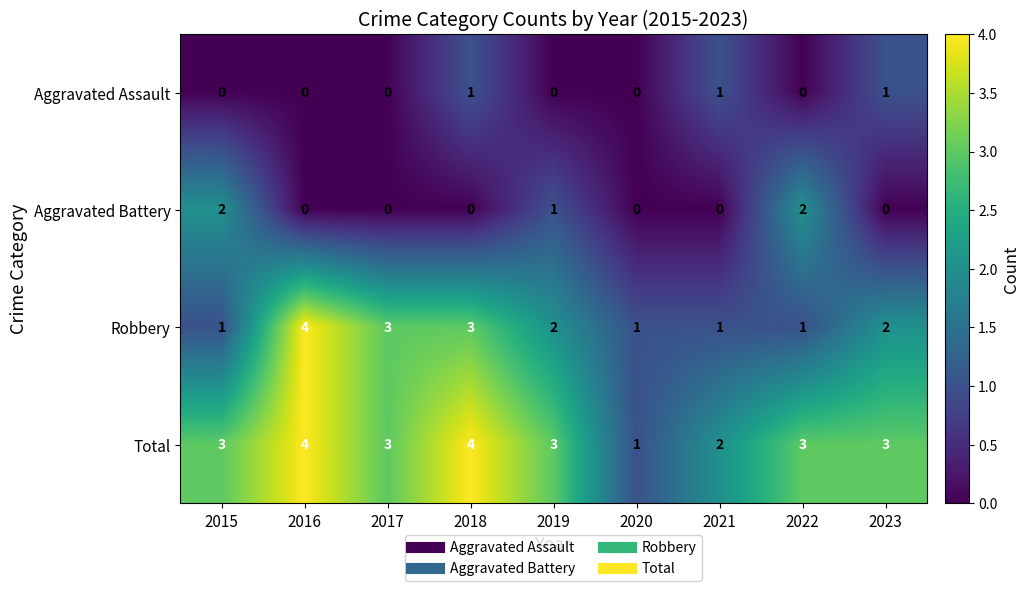

Which series has the largest range (max minus min)?

Robbery